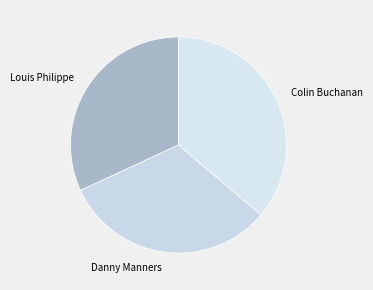

Between Danny Manners and Colin Buchanan, which is larger?

Colin Buchanan